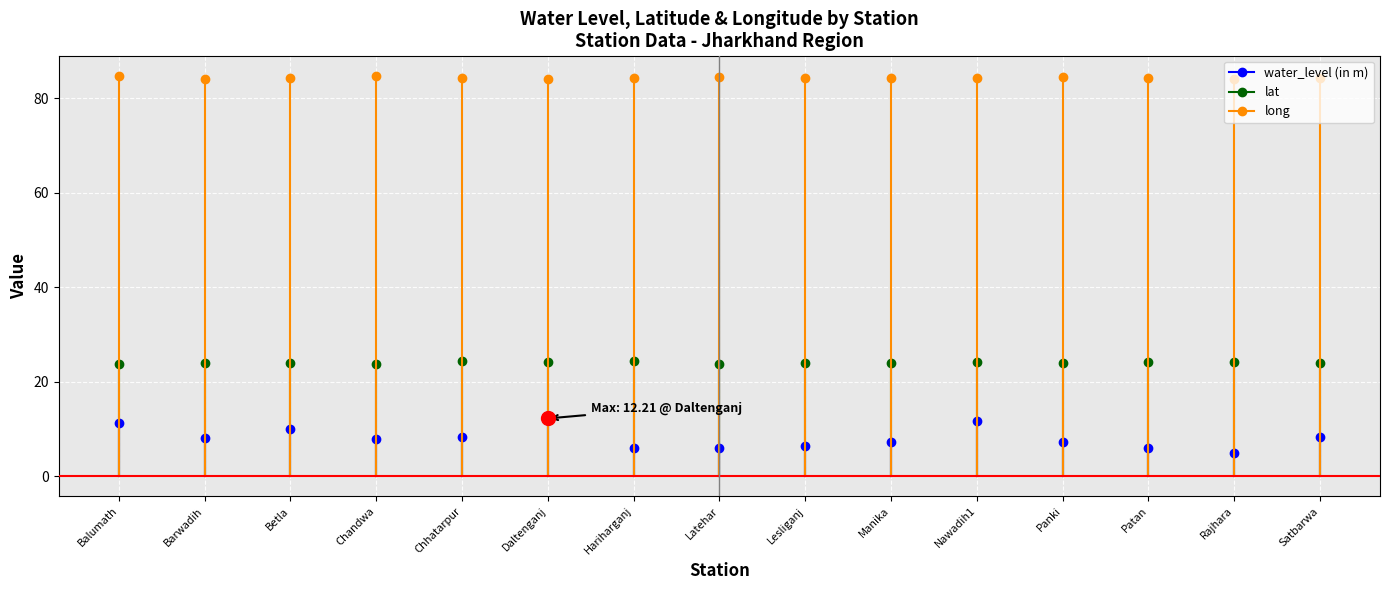

Between Chandwa and Rajhara, which is larger?

Chandwa